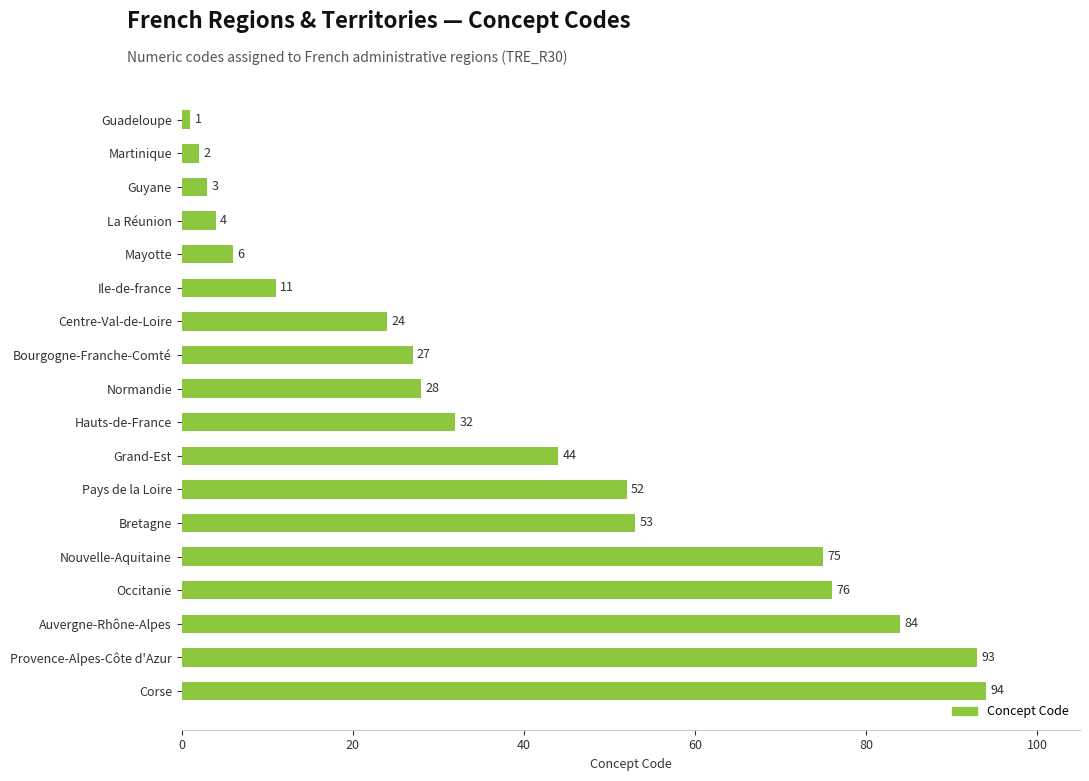

What is the change in value from Mayotte to Grand-Est?

+38